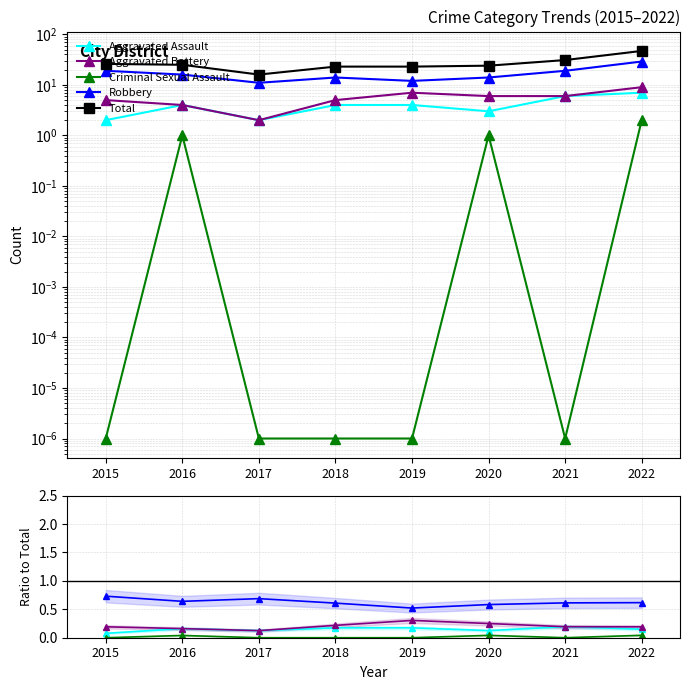

At which category does Criminal Sexual Assault reach its first local valley?

2021